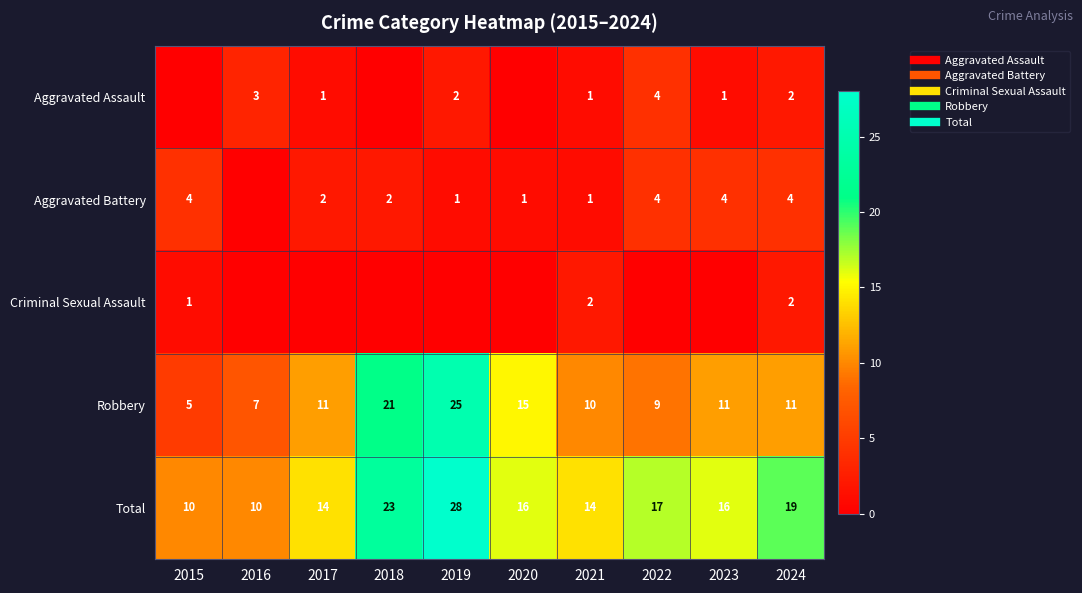

Count the number of data series in this chart.

5